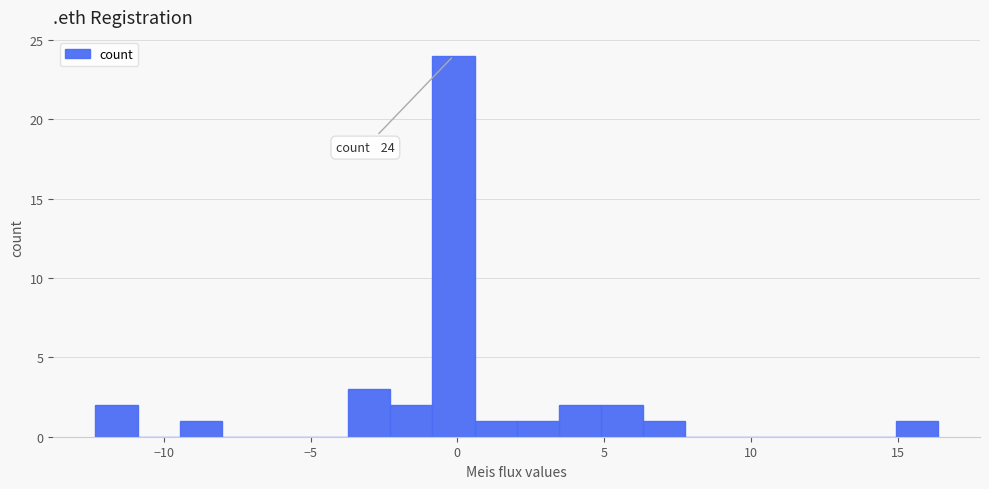

Read against the x-axis, roughly where is the centre of the tallest bar?

0.0